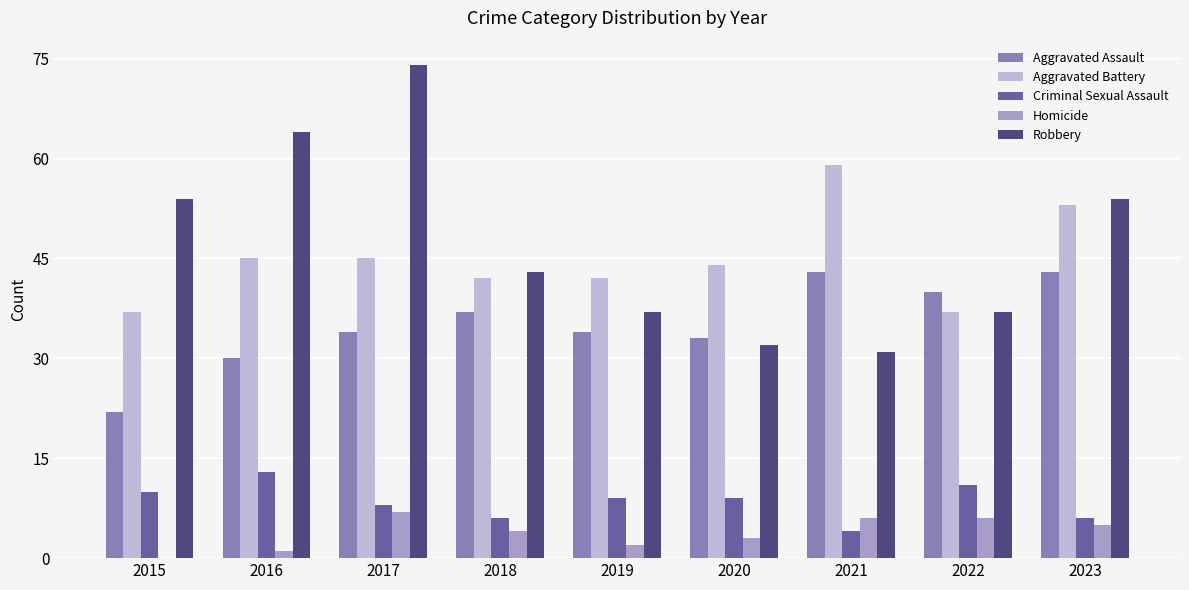

Count the Robbery values in the range 37 to 54.

5